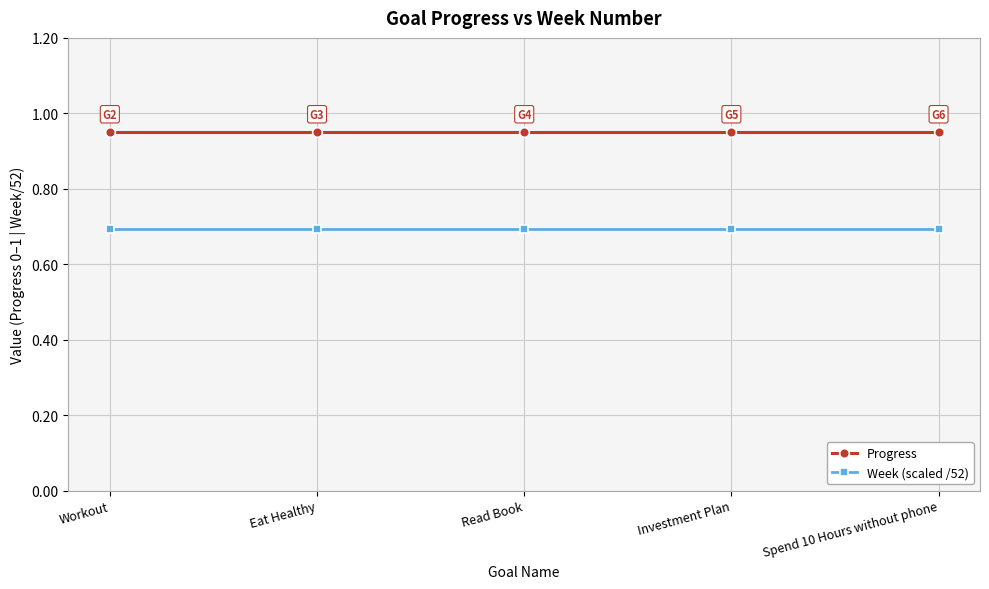

List the series in order of their peak value, highest first.

Progress, Week (scaled /52)